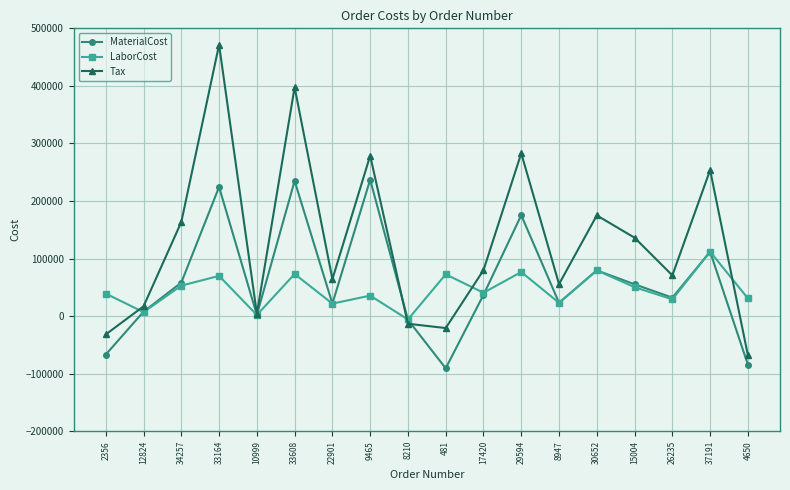

The value of Tax at 26235 is 70899.7. True or false?

True